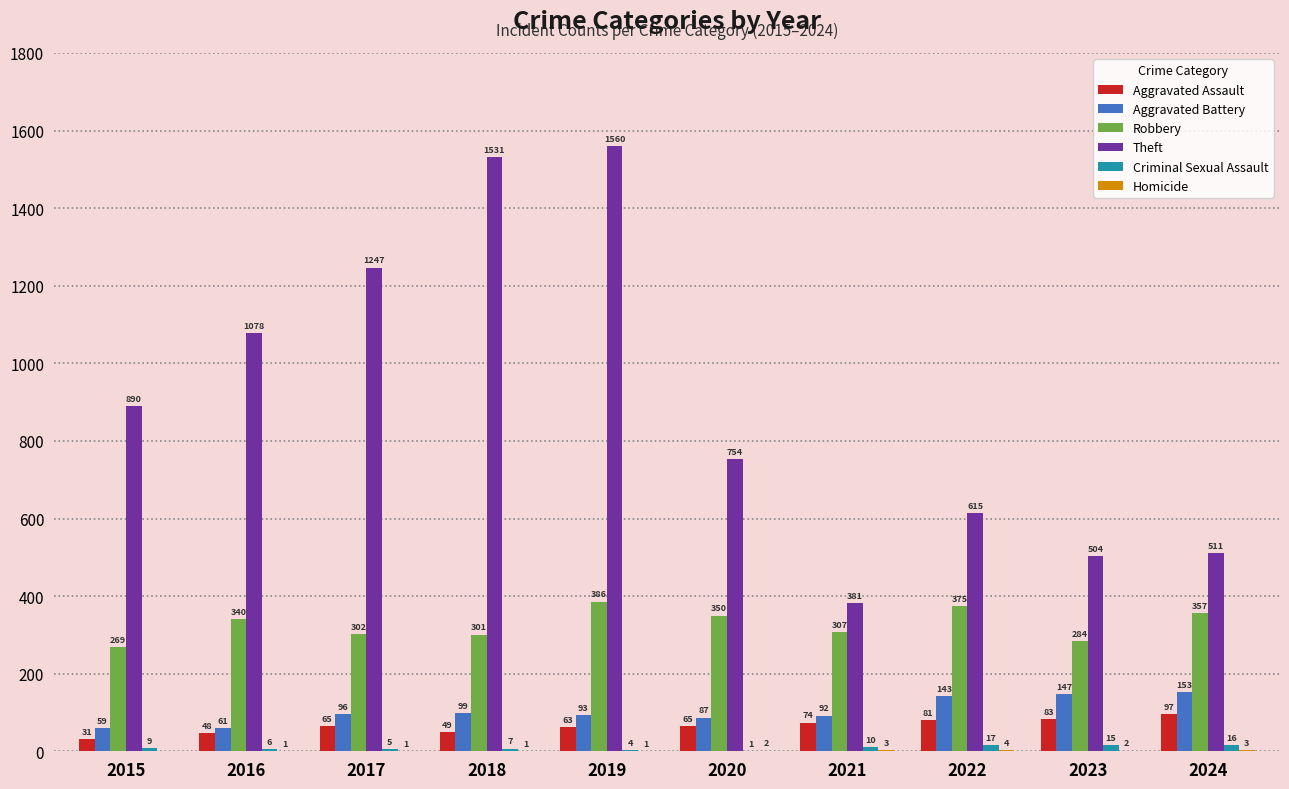

What is the total value across all series at 2015?

1258